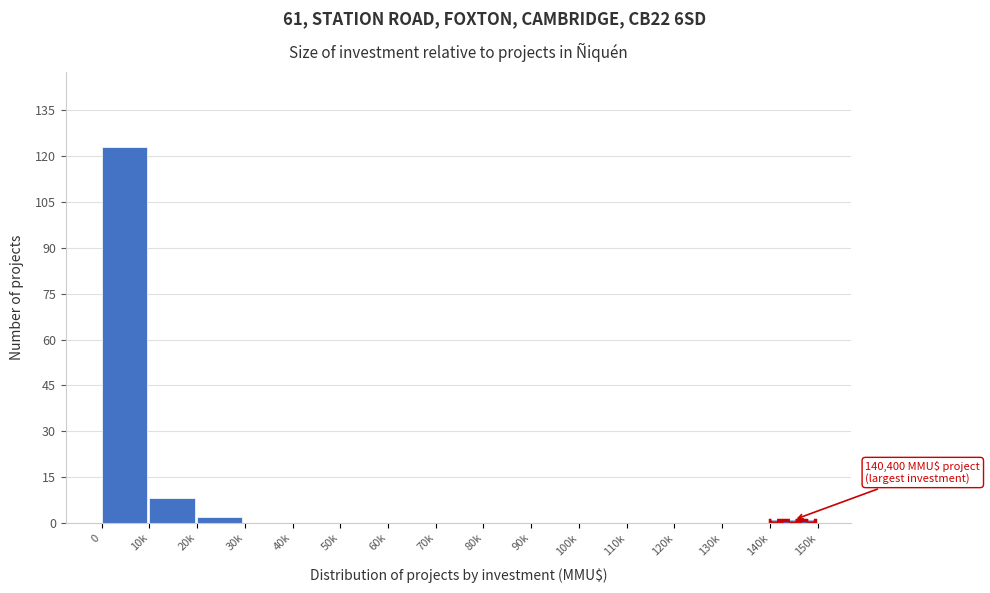

Reading left to right, extract all data points from this chart.

0=123	10k=8	20k=2	30k=0	40k=0	50k=0	60k=0	70k=0	80k=0	90k=0	100k=0	110k=0	120k=0	130k=0	140k=1